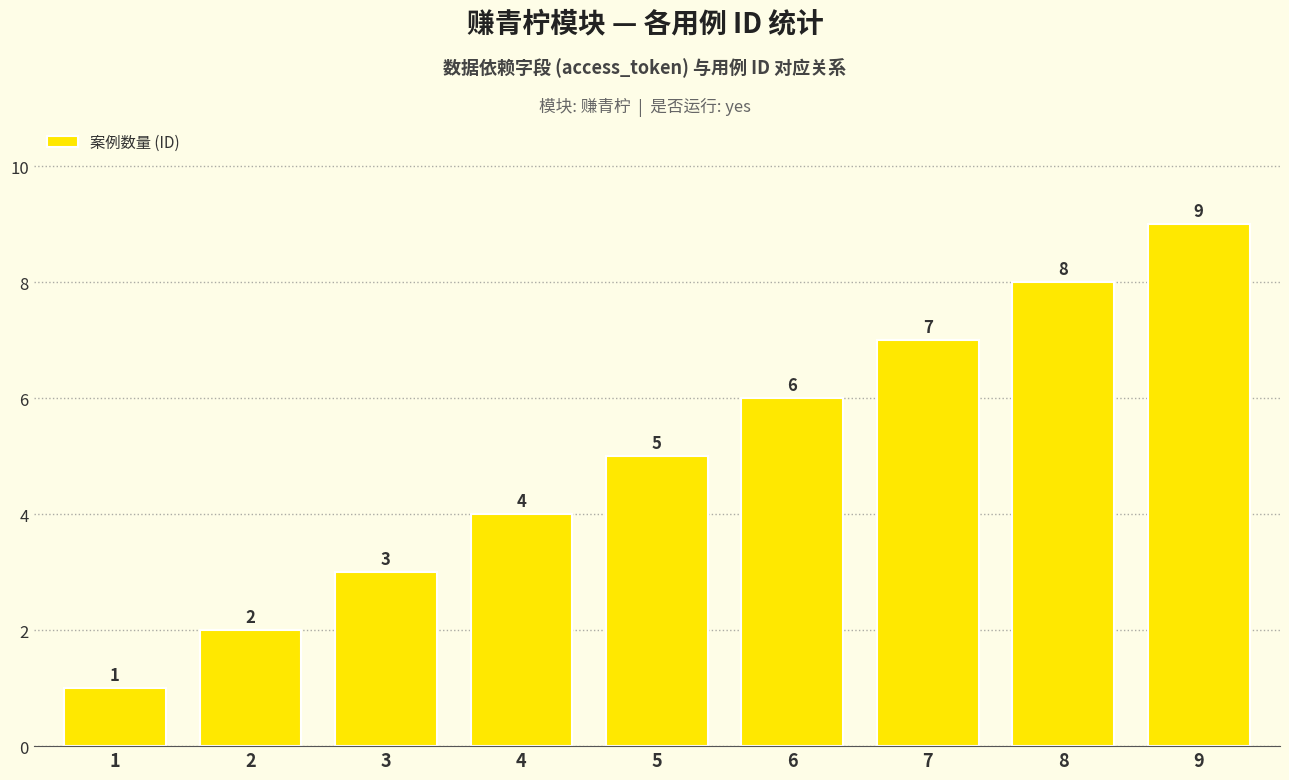

Where is the data nearest to the value 5?

5